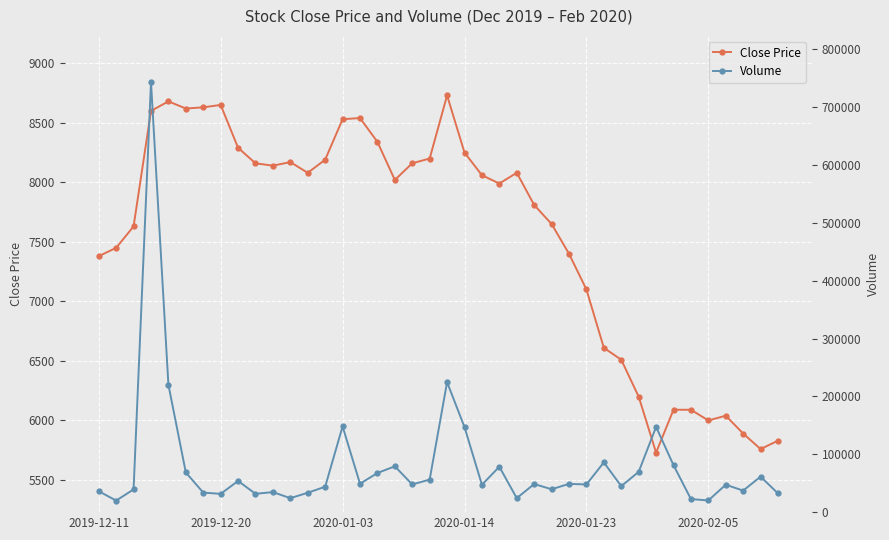

What is the lowest value of the Volume series?

19736